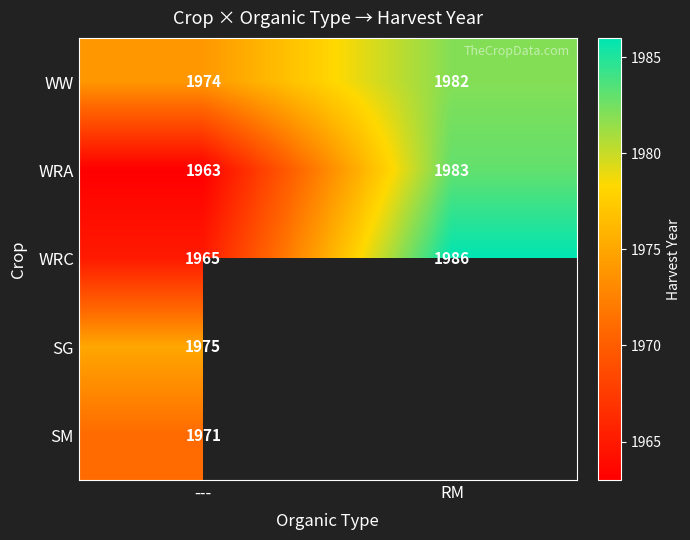

Is it true that WRC equals 1965 at ---?

True